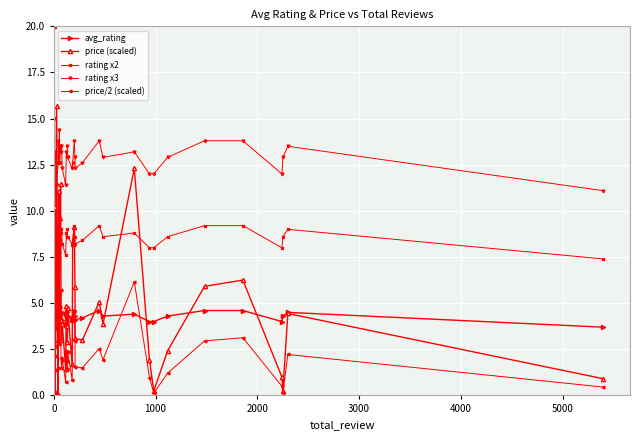

Reading right to left, list all the values displayed in this chart.

avg_rating: 3.7	4.5	4.3	4.0	4.6	4.6	4.3	4.0	4.0	4.4	4.3	4.6	4.2	4.1	4.3	4.6	4.2	4.1	4.3	4.5	4.3	4.4	3.8	4.1	4.5	4.4	4.5	4.2	4.8	4.2	4.6	4.2	3.8	3.6	3.8	4.4	4.3	4.2	5.0	5.0
price (scaled): 0.9	4.4	0.2	1.0	6.2	5.9	2.4	0.2	1.9	12.3	3.9	5.1	3.0	3.1	5.9	9.1	8.2	1.7	4.8	2.9	3.8	4.8	1.4	3.9	3.0	4.1	11.5	9.6	5.5	11.1	3.0	0.0	15.7	2.7	4.3	0.2	8.7	10.2	20.0	8.0
rating x2: 7.4	9.0	8.6	8.0	9.2	9.2	8.6	8.0	8.0	8.8	8.6	9.2	8.4	8.2	8.6	9.2	8.4	8.2	8.6	9.0	8.6	8.8	7.6	8.2	9.0	8.8	9.0	8.4	9.6	8.4	9.2	8.4	7.6	7.2	7.6	8.8	8.6	8.4	10.0	10.0
rating x3: 11.1	13.5	12.9	12.0	13.8	13.8	12.9	12.0	12.0	13.2	12.9	13.8	12.6	12.3	12.9	13.8	12.6	12.3	12.9	13.5	12.9	13.2	11.4	12.3	13.5	13.2	13.5	12.6	14.4	12.6	13.8	12.6	11.4	10.8	11.4	13.2	12.9	12.6	15.0	15.0
price/2 (scaled): 0.5	2.2	0.1	0.5	3.1	3.0	1.2	0.1	1.0	6.2	1.9	2.5	1.5	1.5	2.9	4.6	4.1	0.8	2.4	1.4	1.9	2.4	0.7	1.9	1.5	2.1	5.7	4.8	2.8	5.5	1.5	0.0	7.8	1.4	2.1	0.1	4.3	5.1	10.0	4.0